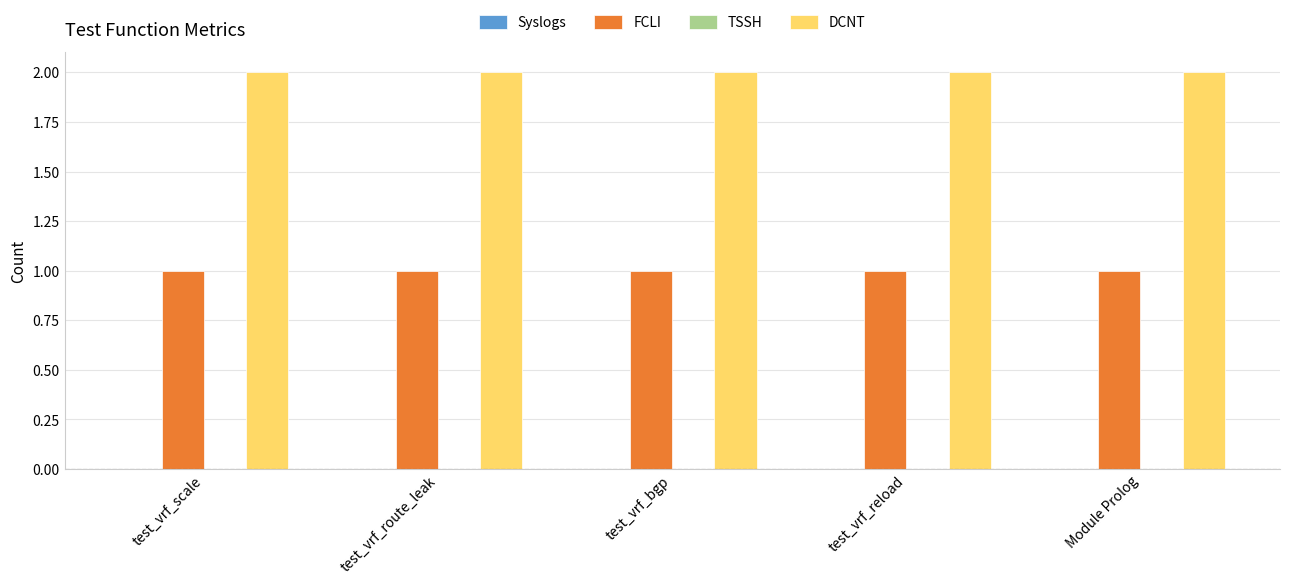

Is it true that DCNT equals 3 at test_vrf_route_leak?

False